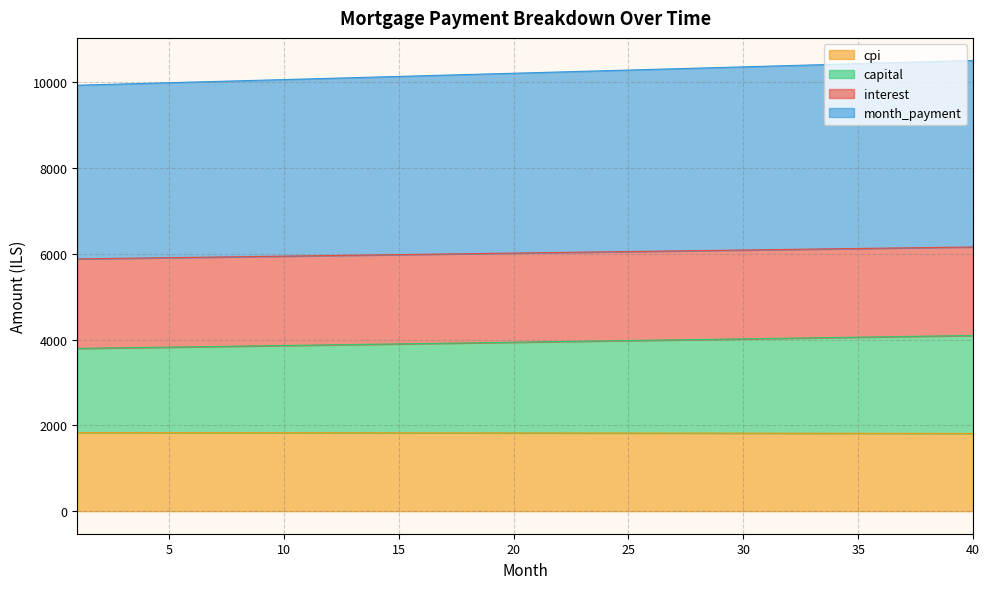

What is the lowest value of the cpi series?

1811.6